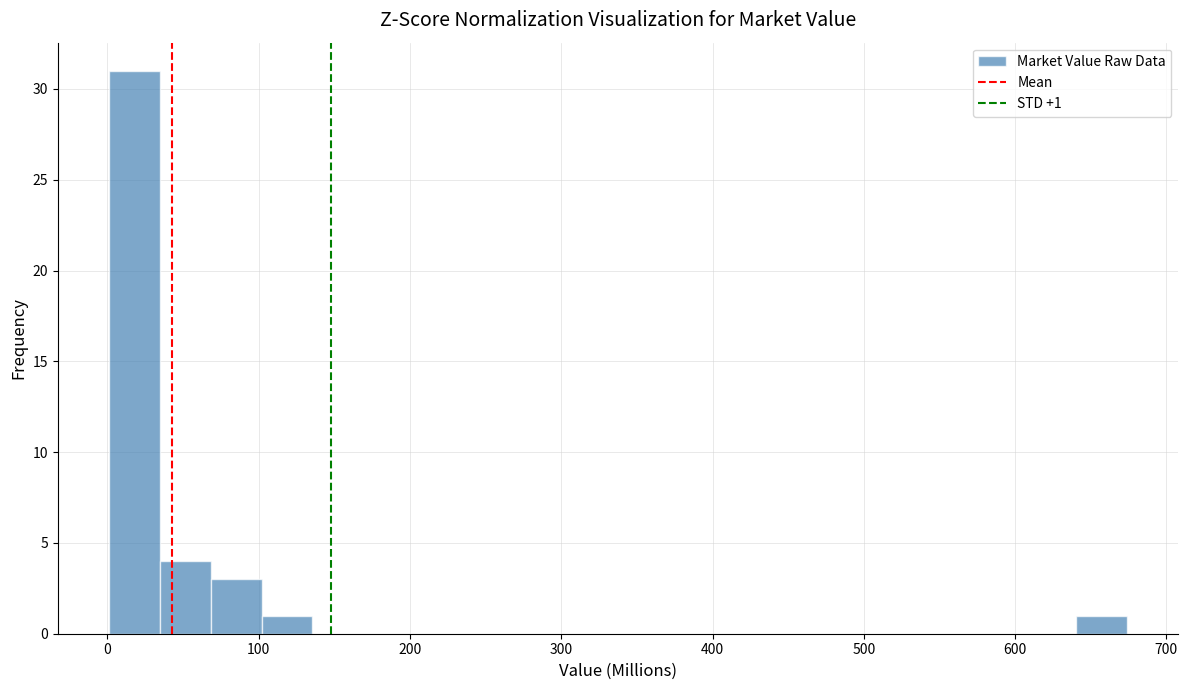

Read against the x-axis, roughly where is the centre of the tallest bar?

20